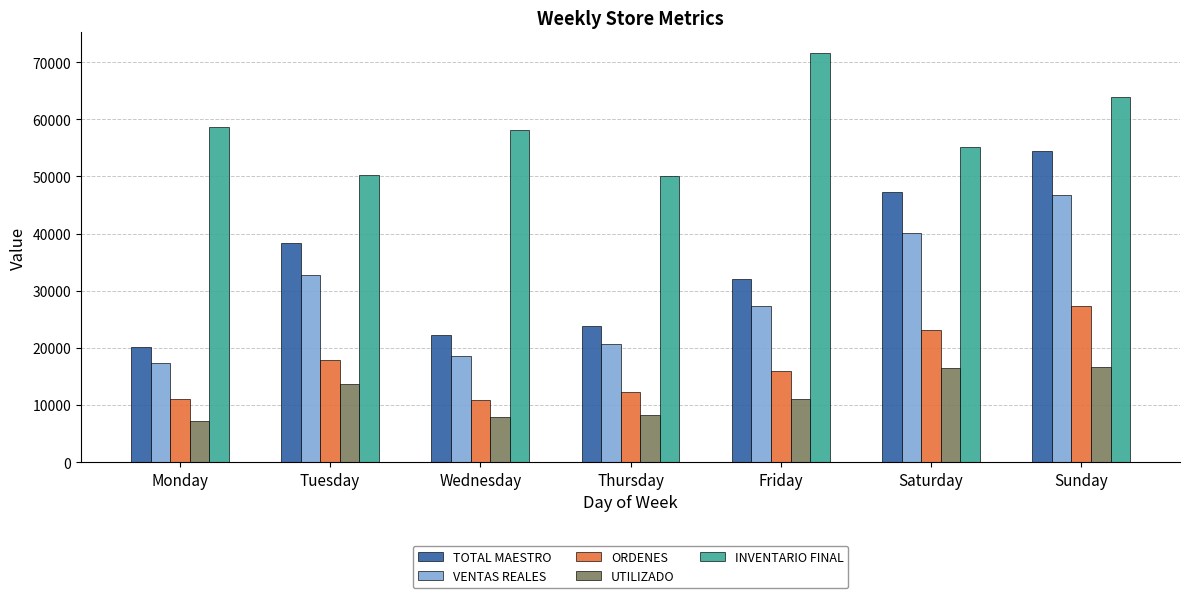

Which series has the widest spread of values?

TOTAL MAESTRO